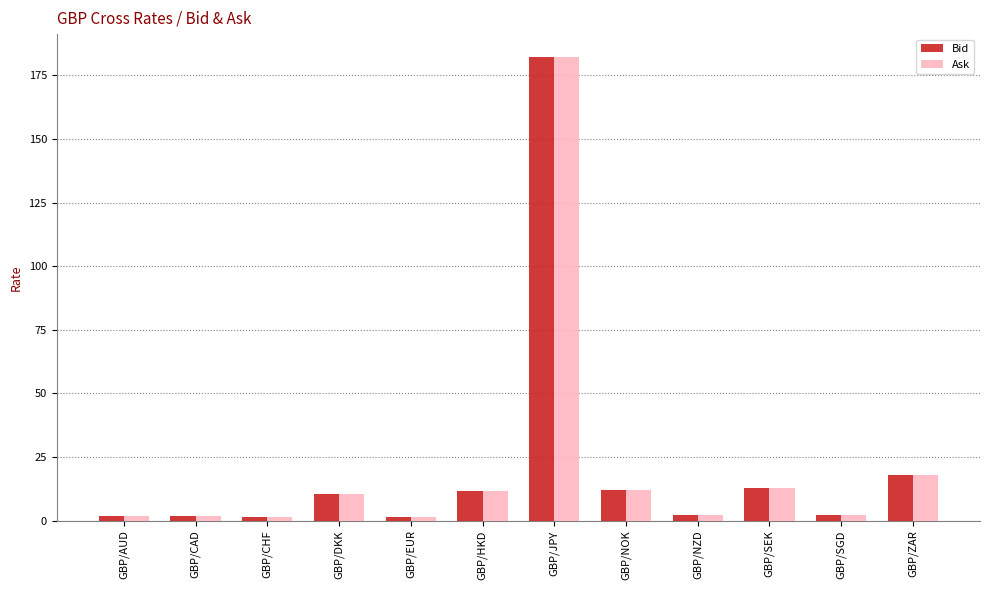

At which label does Ask reach its peak?

GBP/JPY